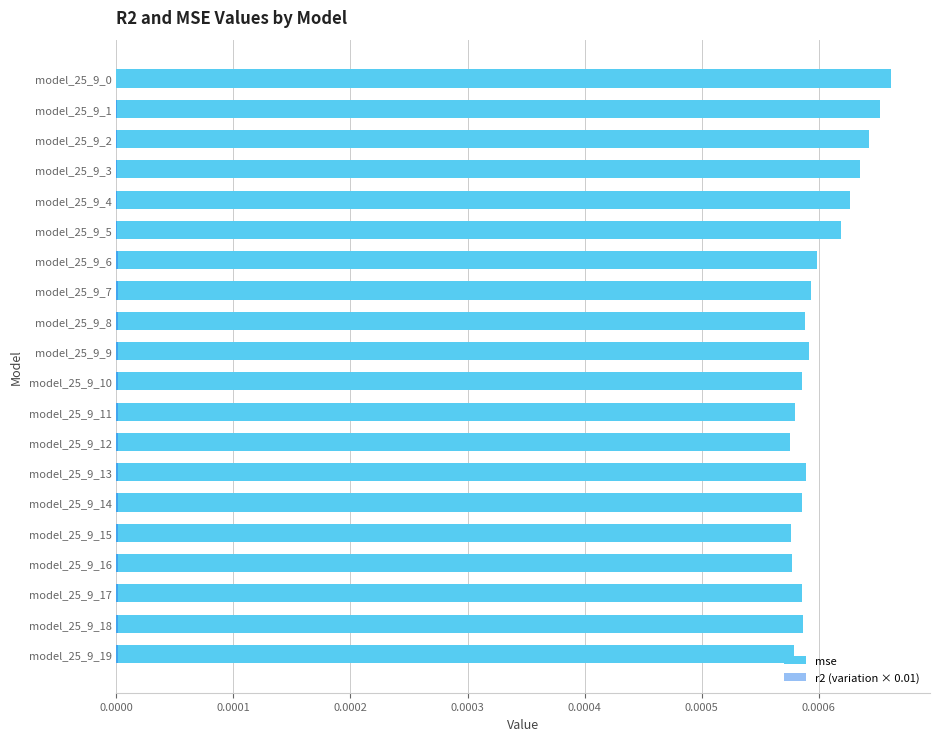

At model_25_9_5, list the series in order from largest to smallest.

mse, r2 (variation × 0.01)